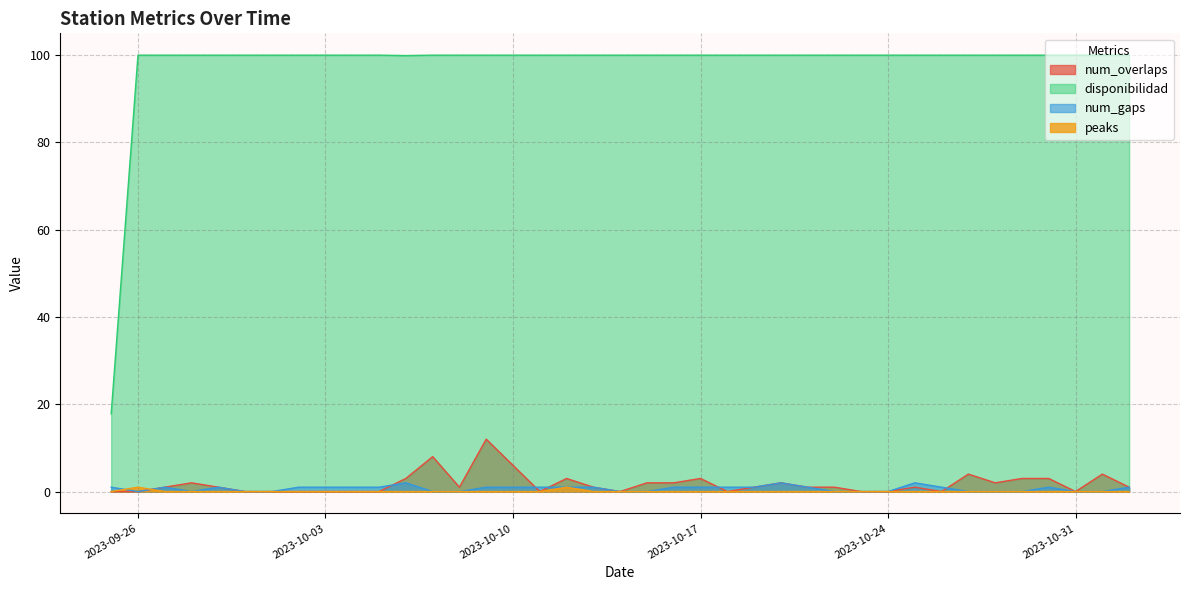

What is the highest value of the num_overlaps series?

12.0